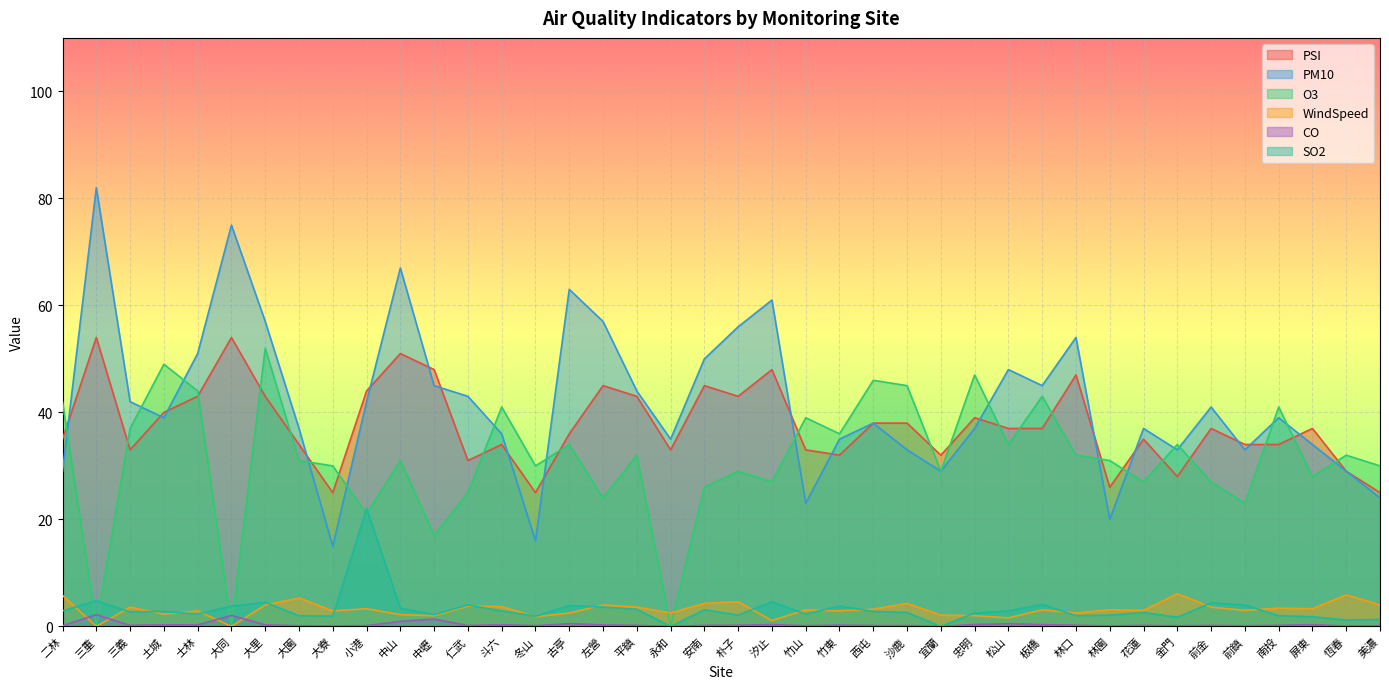

List the labels in order of CO value, largest first.

三重, 大同, 中壢, 中山, 古亭, 松山, 忠明, 汐止, 板橋, 屏東, 斗六, 土城, 大里, 士林, 左營, 竹東, 朴子, 林口, 南投, 三義, 平鎮, 安南, 花蓮, 前金, 仁武, 西屯, 沙鹿, 小港, 冬山, 竹山, 二林, 大園, 前鎮, 美濃, 金門, 大寮, 林園, 恆春, 永和, 宜蘭